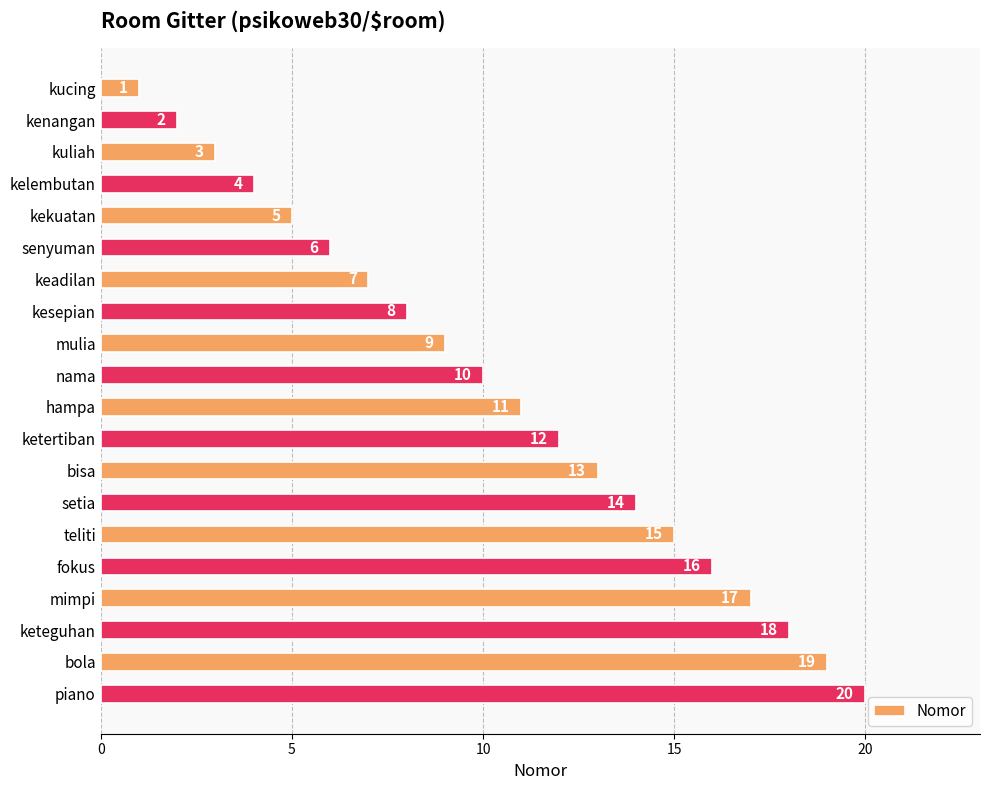

List the labels in order of value, largest first.

piano, bola, keteguhan, mimpi, fokus, teliti, setia, bisa, ketertiban, hampa, nama, mulia, kesepian, keadilan, senyuman, kekuatan, kelembutan, kuliah, kenangan, kucing